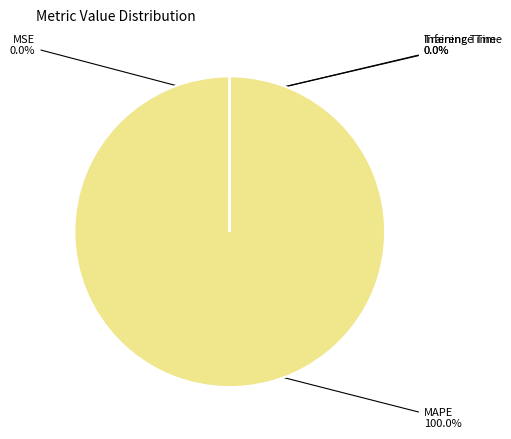

Is there a majority slice in this chart?

Yes